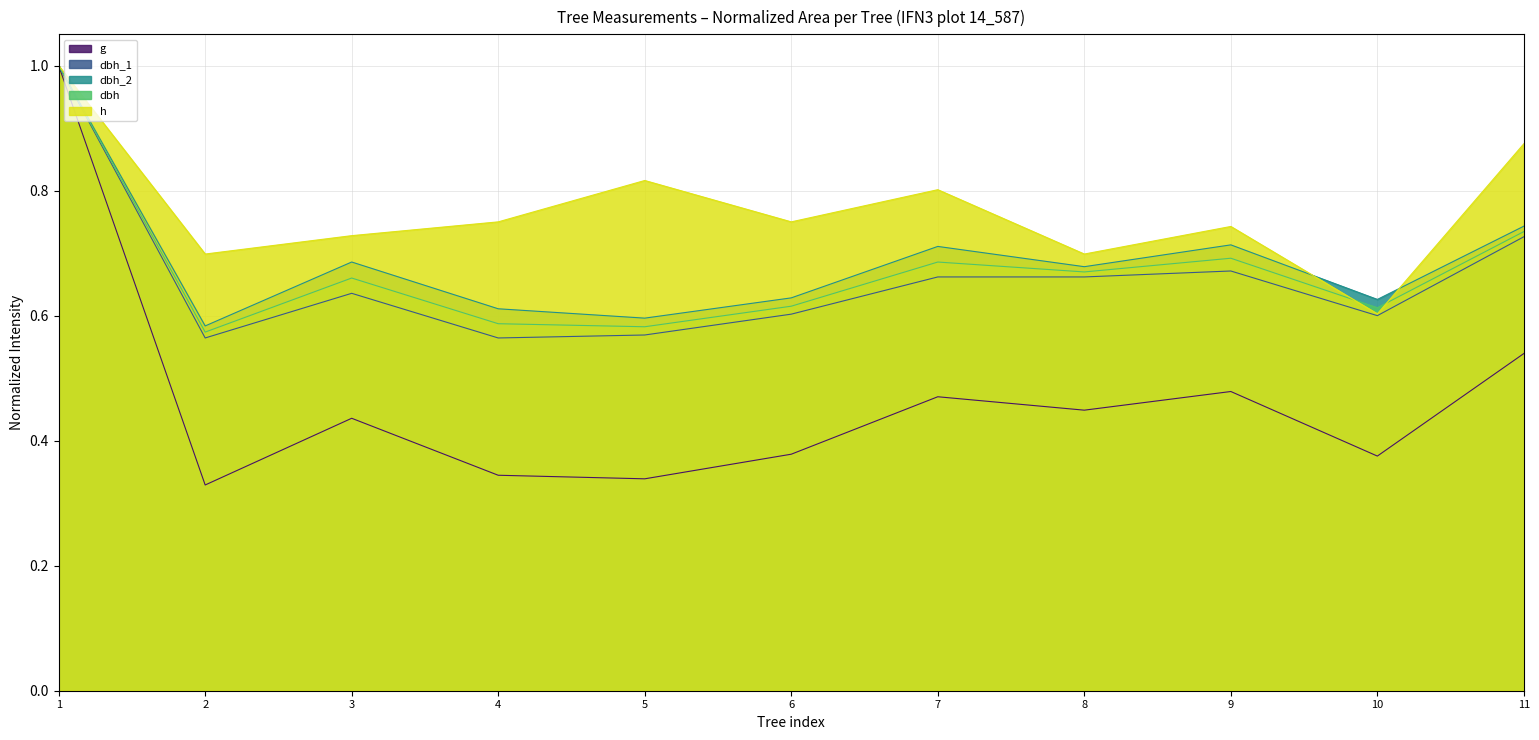

Which series has the largest range (max minus min)?

g